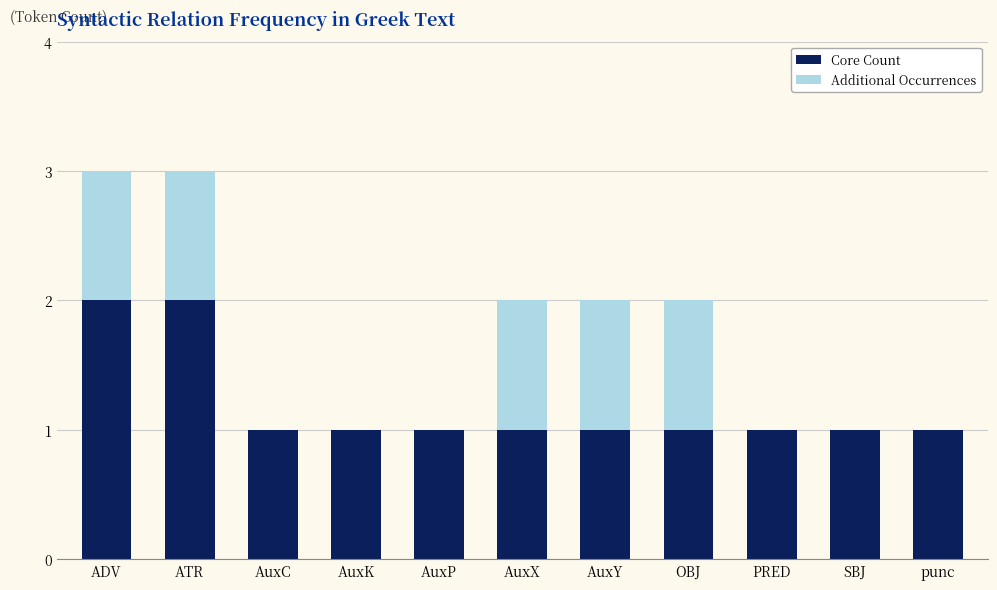

Reading left to right, what are the values for Core Count?

ADV=2	ATR=2	AuxC=1	AuxK=1	AuxP=1	AuxX=1	AuxY=1	OBJ=1	PRED=1	SBJ=1	punc=1